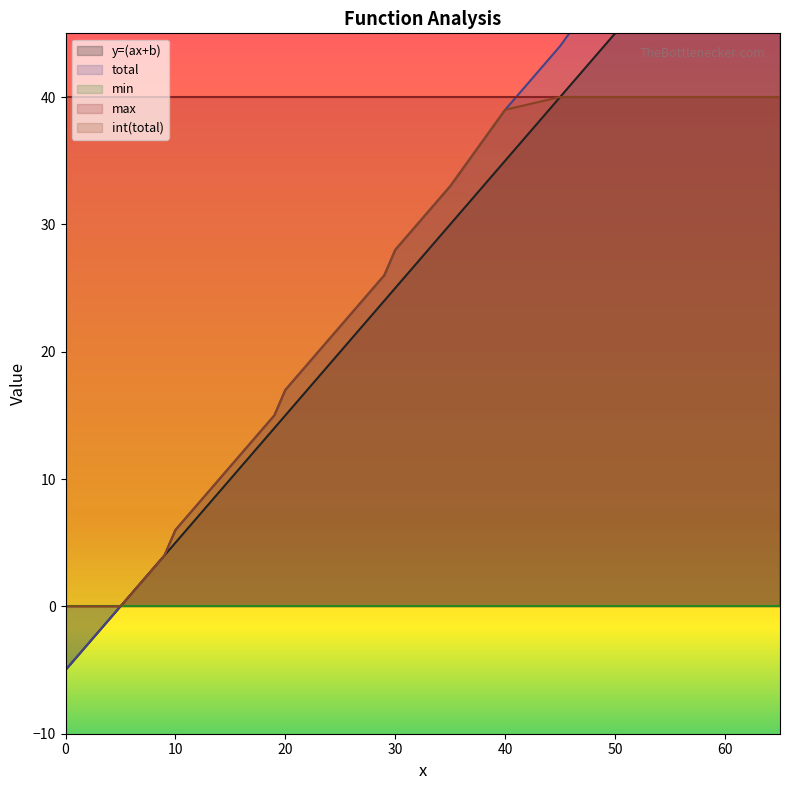

Reading left to right, transcribe all the data shown in this chart.

y=(ax+b): 0=-5	1=-4	2=-3	3=-2	4=-1	5=0	6=1	7=2	8=3	9=4	10=5	11=6	12=7	13=8	14=9	15=10	16=11	17=12	18=13	19=14	20=15	21=16	22=17	23=18	24=19	25=20	26=21	27=22	28=23	29=24	30=25	35=30	40=35	45=40	50=45	55=50	60=55	65=60
total: 0=-5	1=-4	2=-3	3=-2	4=-1	5=0	6=1	7=2	8=3	9=4	10=6	11=7	12=8	13=9	14=10	15=11	16=12	17=13	18=14	19=15	20=17	21=18	22=19	23=20	24=21	25=22	26=23	27=24	28=25	29=26	30=28	35=33	40=39	45=44	50=50	55=55	60=61	65=66
int(total): 0=0	1=0	2=0	3=0	4=0	5=0	6=1	7=2	8=3	9=4	10=6	11=7	12=8	13=9	14=10	15=11	16=12	17=13	18=14	19=15	20=17	21=18	22=19	23=20	24=21	25=22	26=23	27=24	28=25	29=26	30=28	35=33	40=39	45=40	50=40	55=40	60=40	65=40